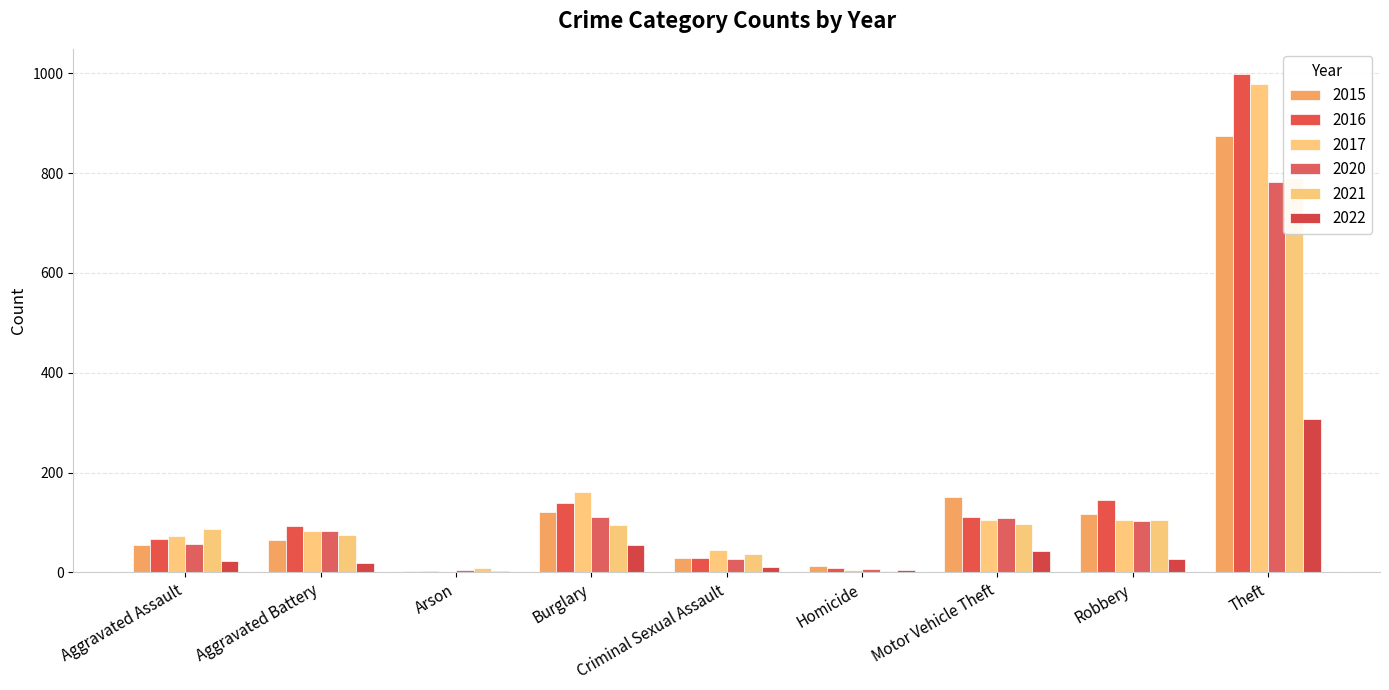

Reading left to right, extract all data points from this chart.

2015: 54	64	2	121	28	13	152	117	874
2016: 66	93	2	139	28	8	110	145	999
2017: 72	83	1	162	44	5	104	105	979
2020: 56	82	4	110	26	6	109	102	783
2021: 86	75	8	95	36	2	96	105	791
2022: 22	18	3	54	10	4	43	27	307